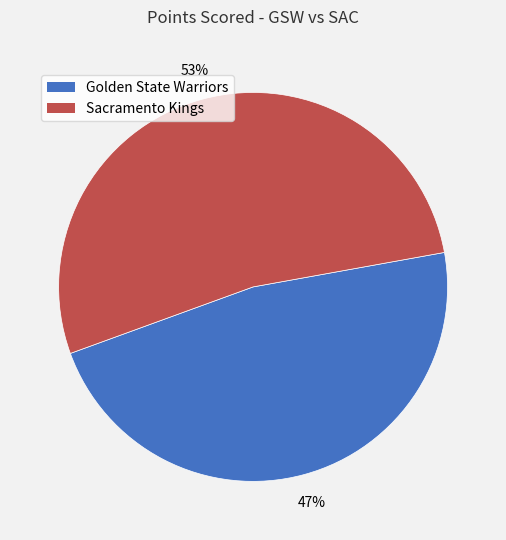

To the nearest percent, what percentage of the pie is Sacramento Kings?

53%